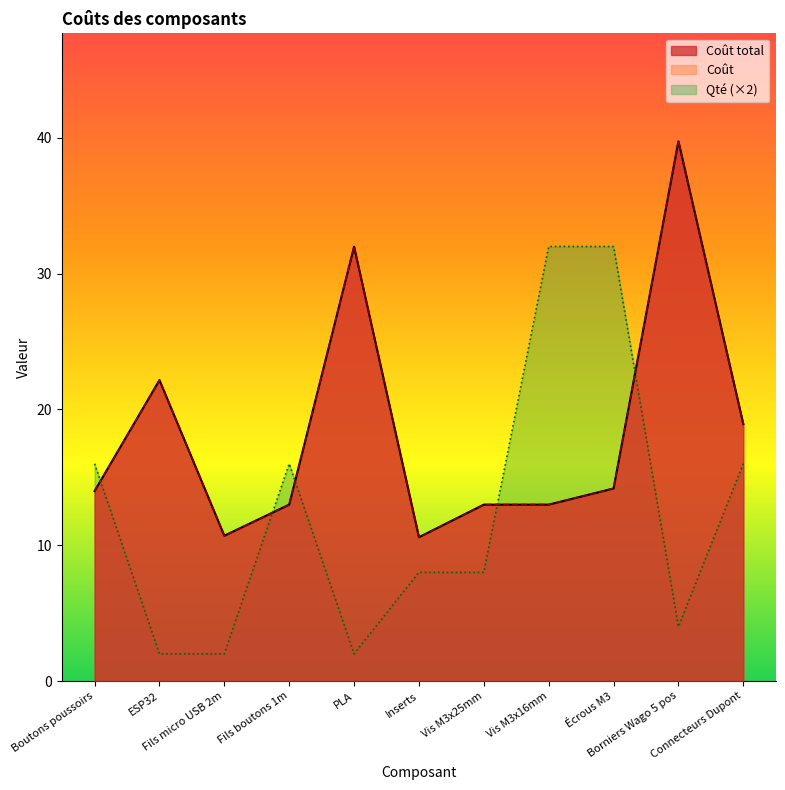

What is the label of the 10th point from the right?

ESP32